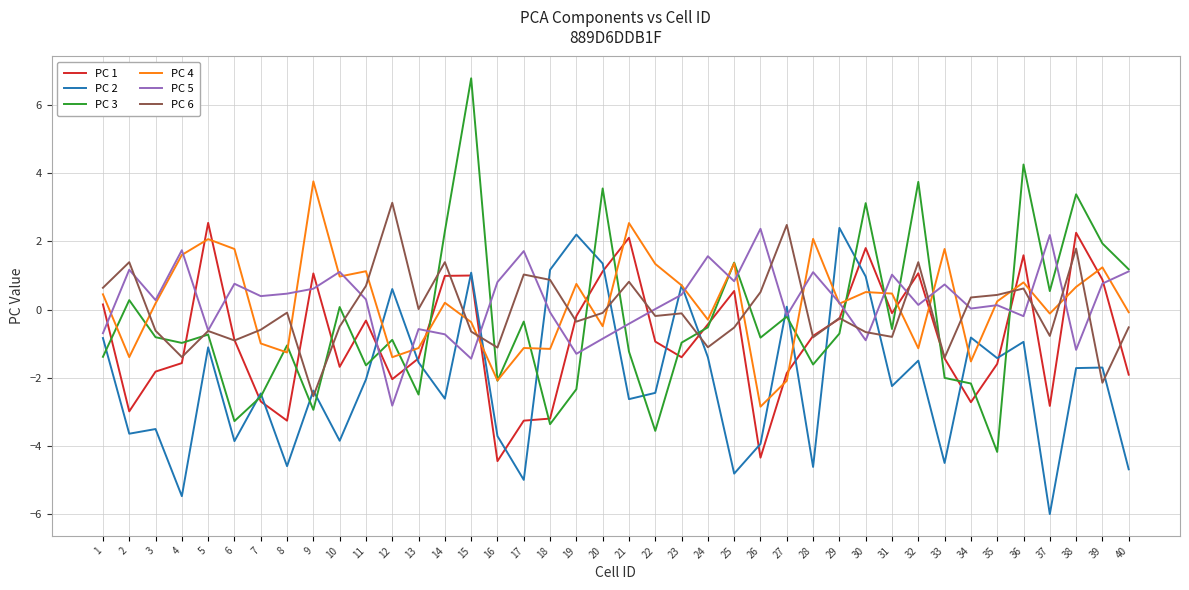

The value of PC 4 at 36 is 0.8. True or false?

True